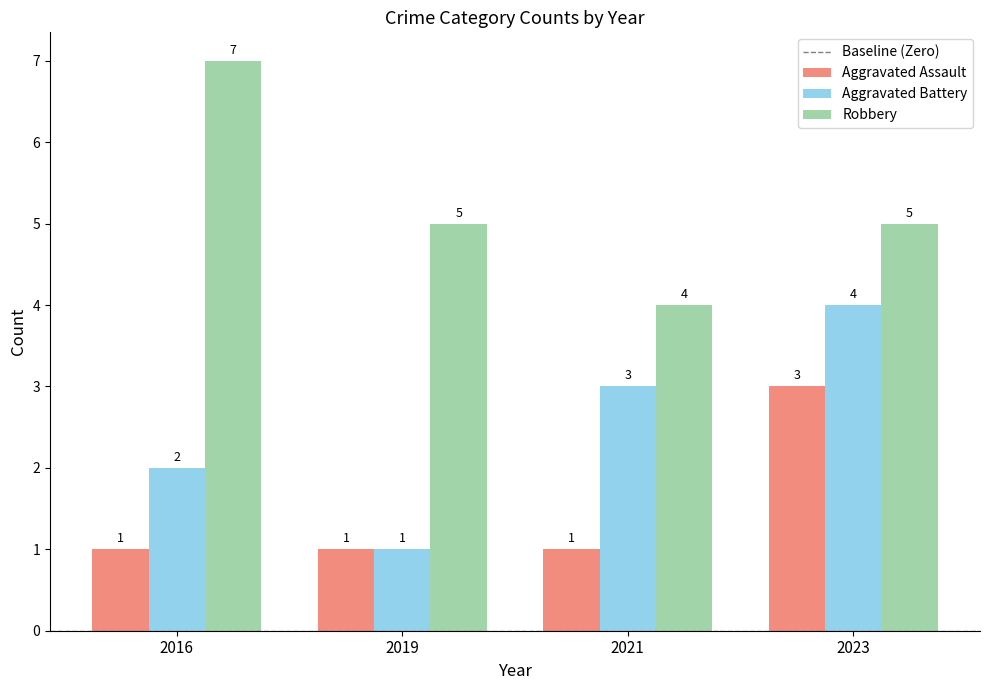

How many bars are there in each group?

3